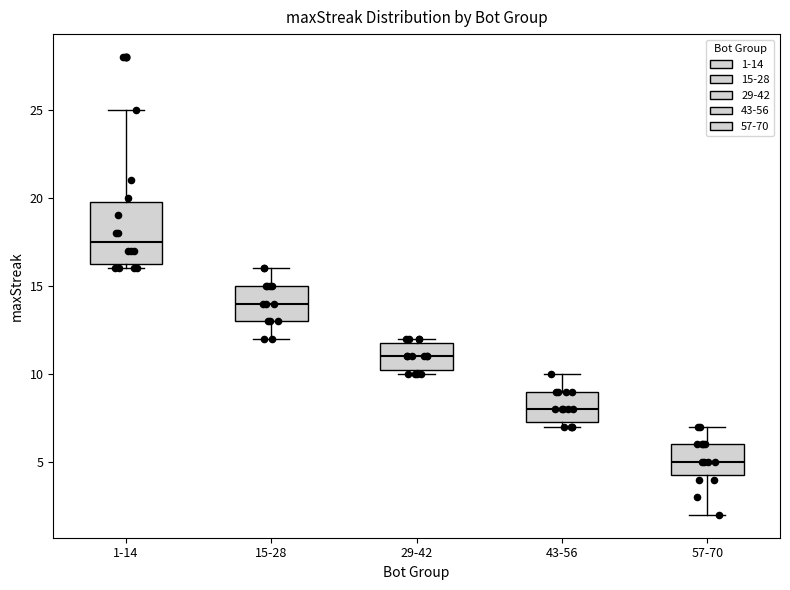

Where does the upper whisker of the box for 57-70 end on the y-axis? The values are not printed on the chart, so give them approximately, as read against the axis.

7.0